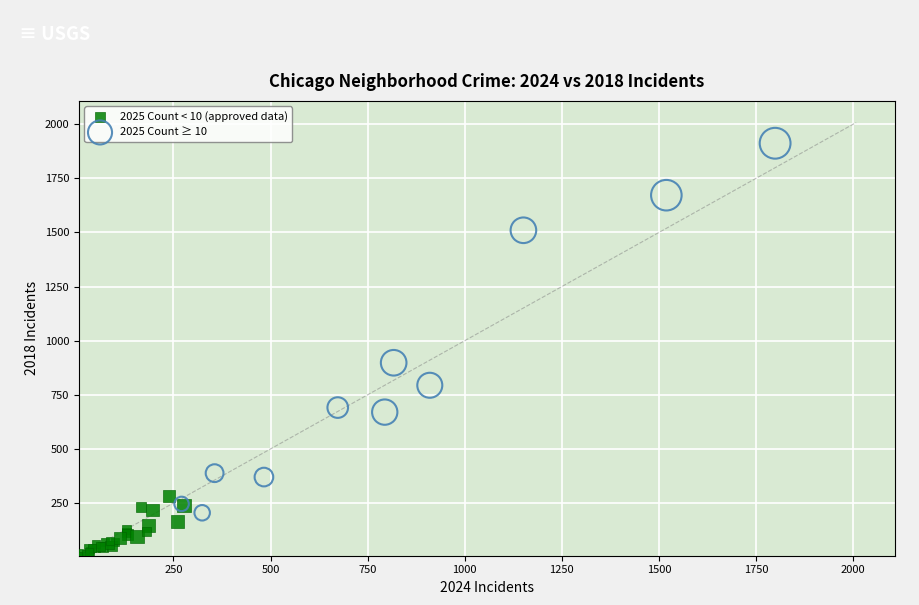

Which series reaches the maximum Y coordinate?

2025 Count ≥ 10